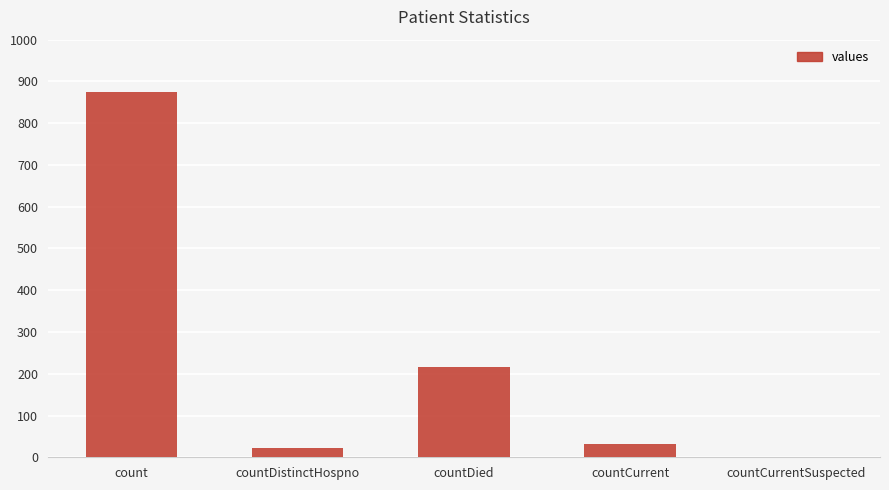

The value at countCurrentSuspected is 0. True or false?

True